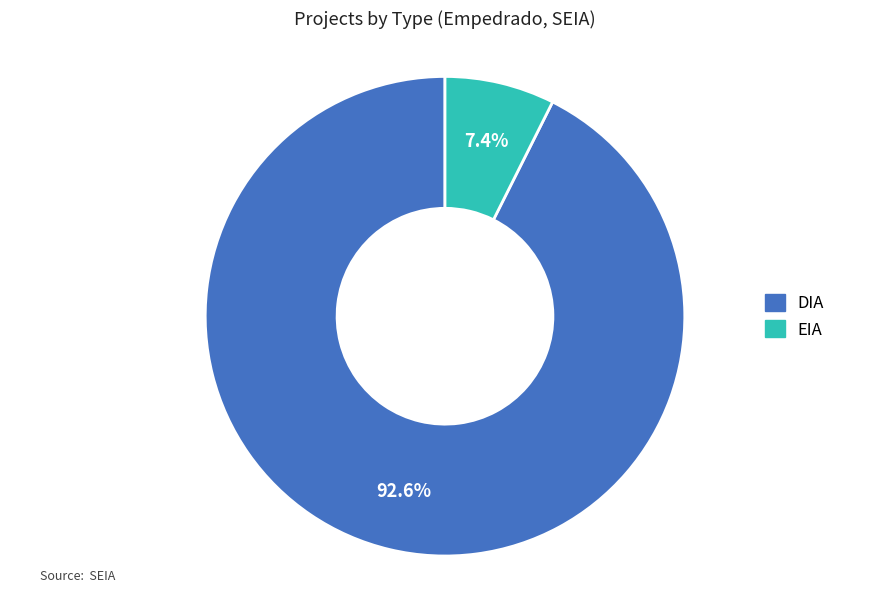

Combined, what portion of the pie is EIA and DIA?

100.0%